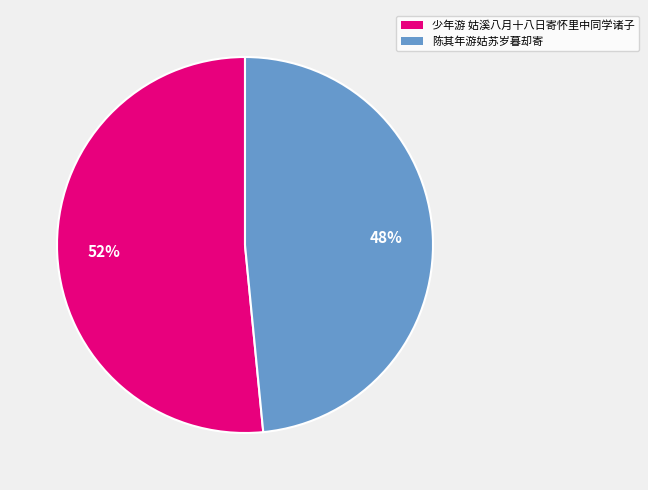

Which slice is the largest?

少年游 姑溪八月十八日寄怀里中同学诸子